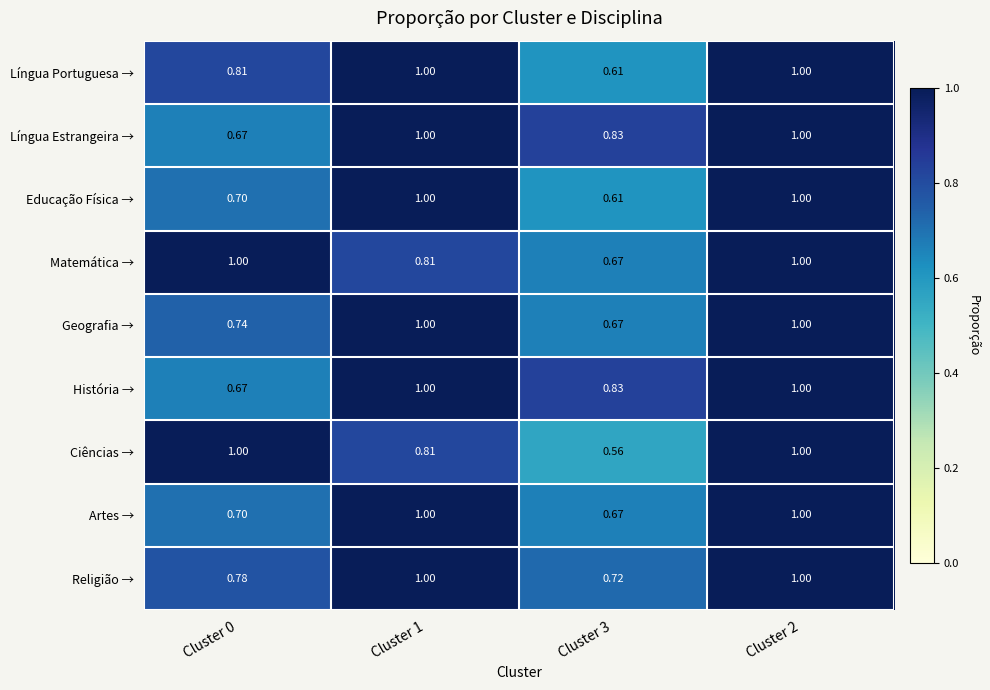

Is the value of História → at Cluster 3 greater than the value of Matemática → at Cluster 3?

Yes